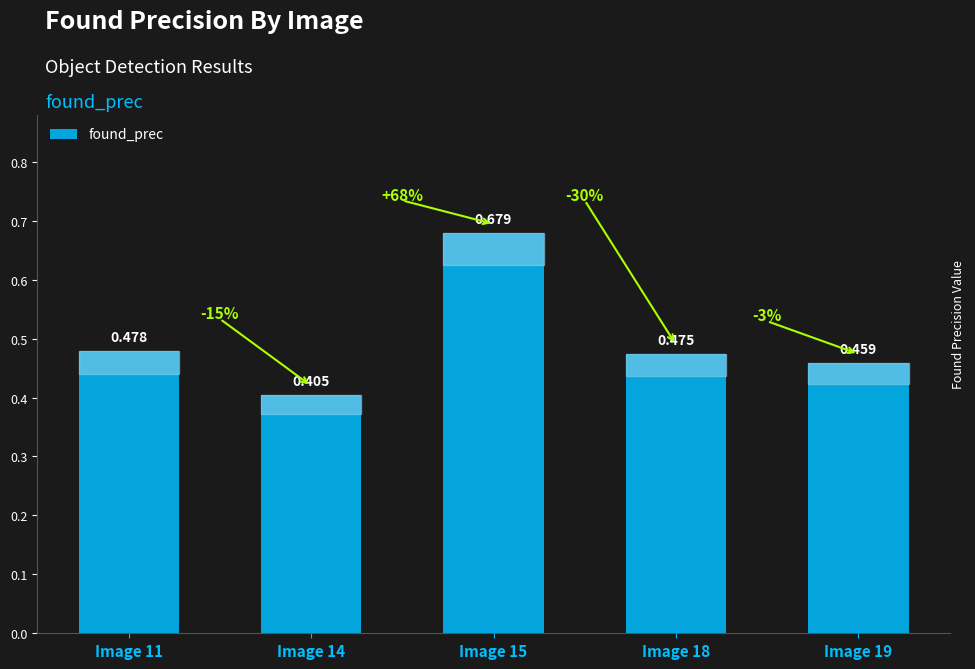

What is the difference between the values at Image 15 and Image 18?

0.2